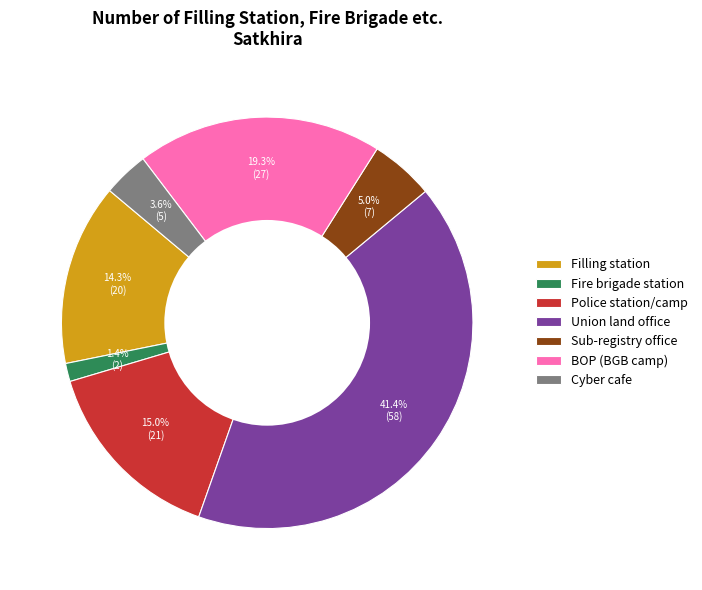

Does any single category account for the majority?

No